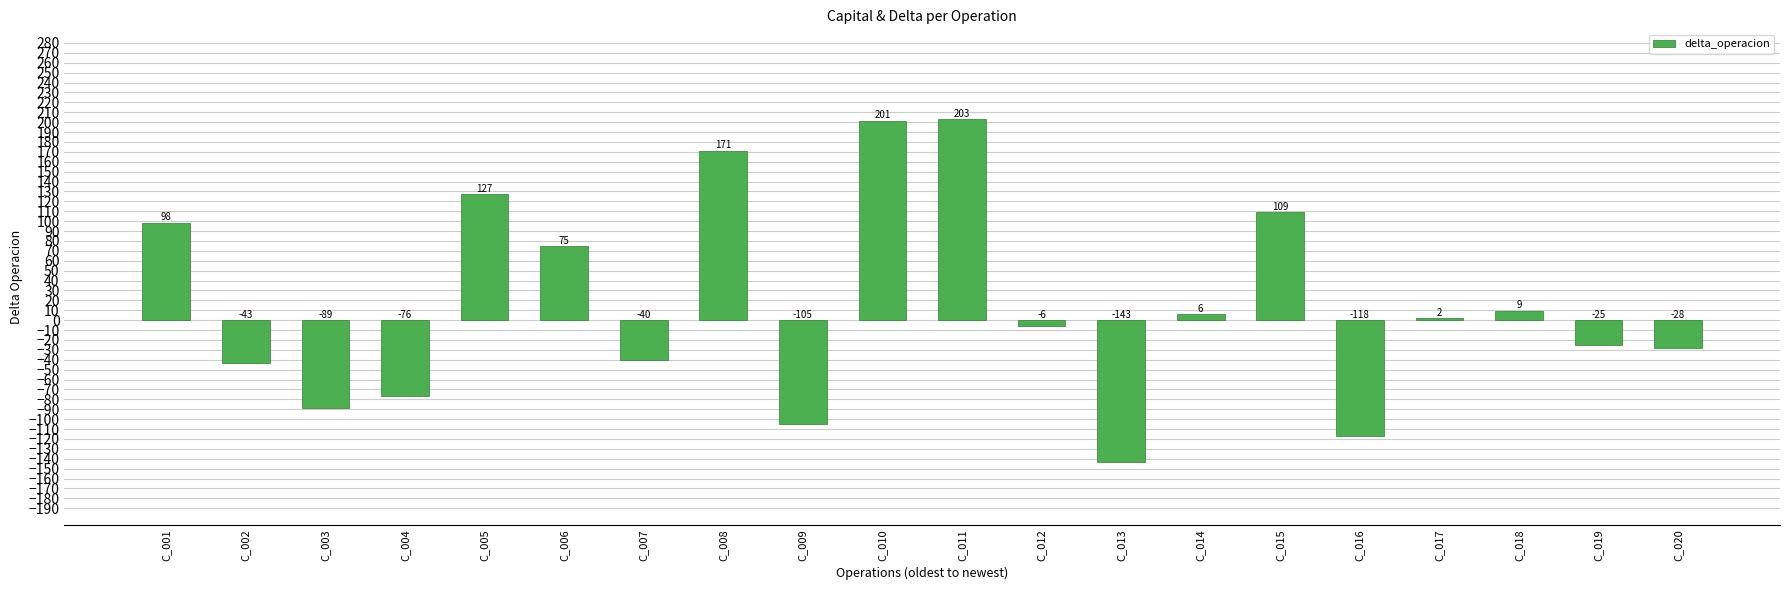

The chart shows a value of 169.6 at C_005. True or false?

False